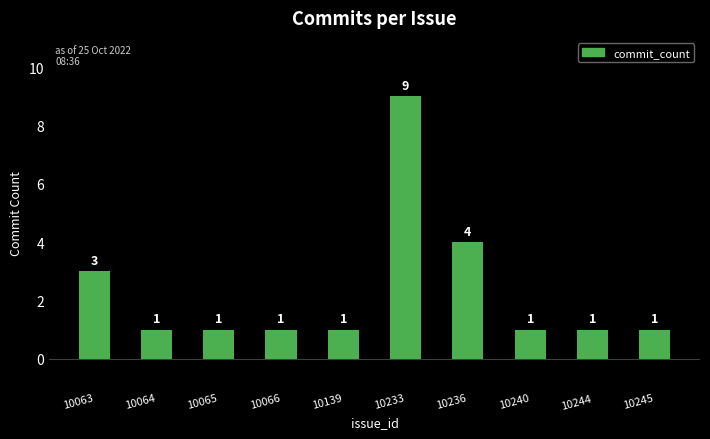

At which label is the value closest to 5?

10236